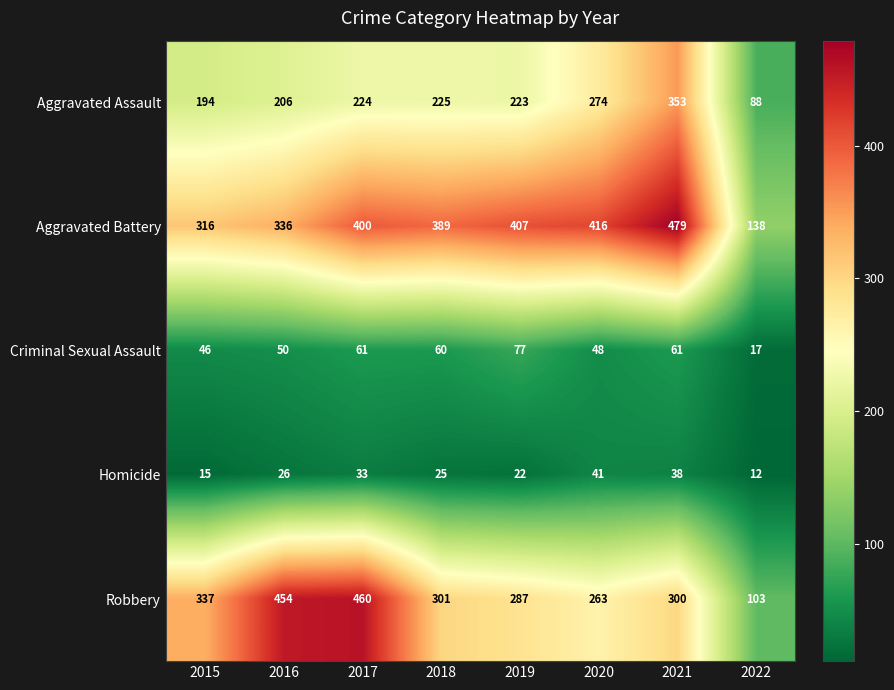

How many Homicide values are between 22 and 38?

5